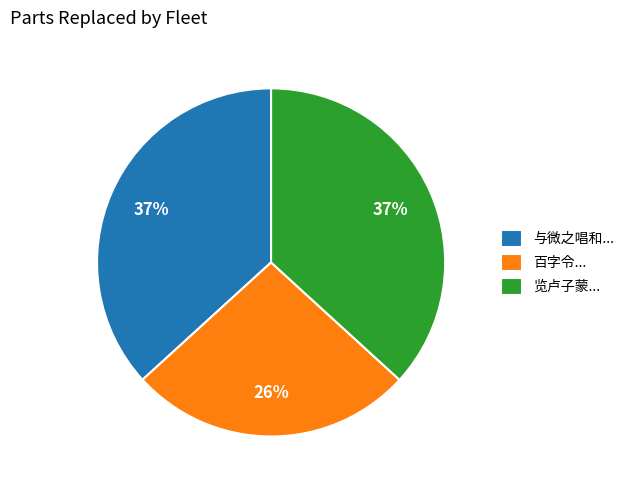

Is the sum of 与微之唱和... and 百字令... greater than half?

Yes